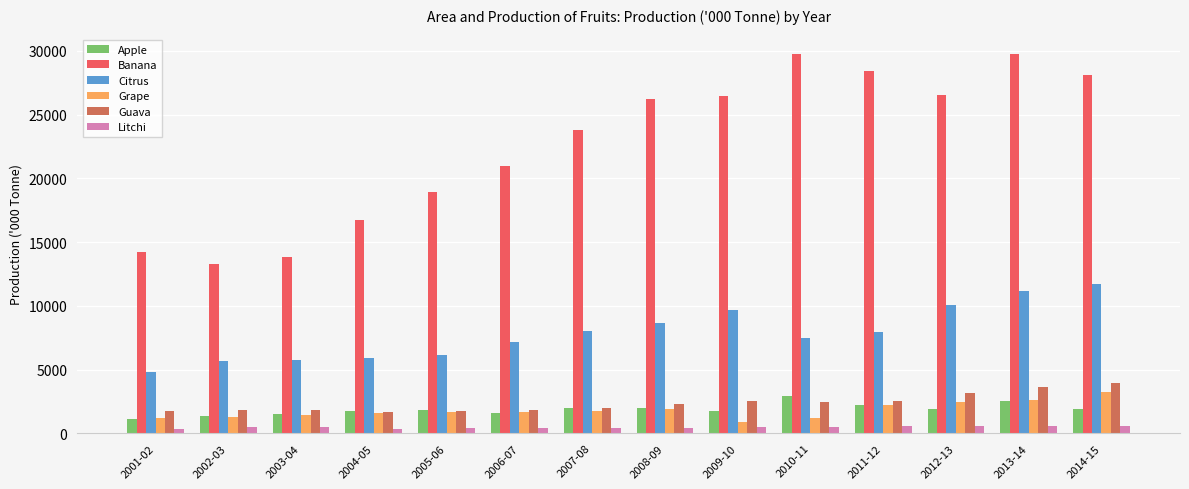

True or false: Apple has a value of 1623.7 at 2006-07.

True